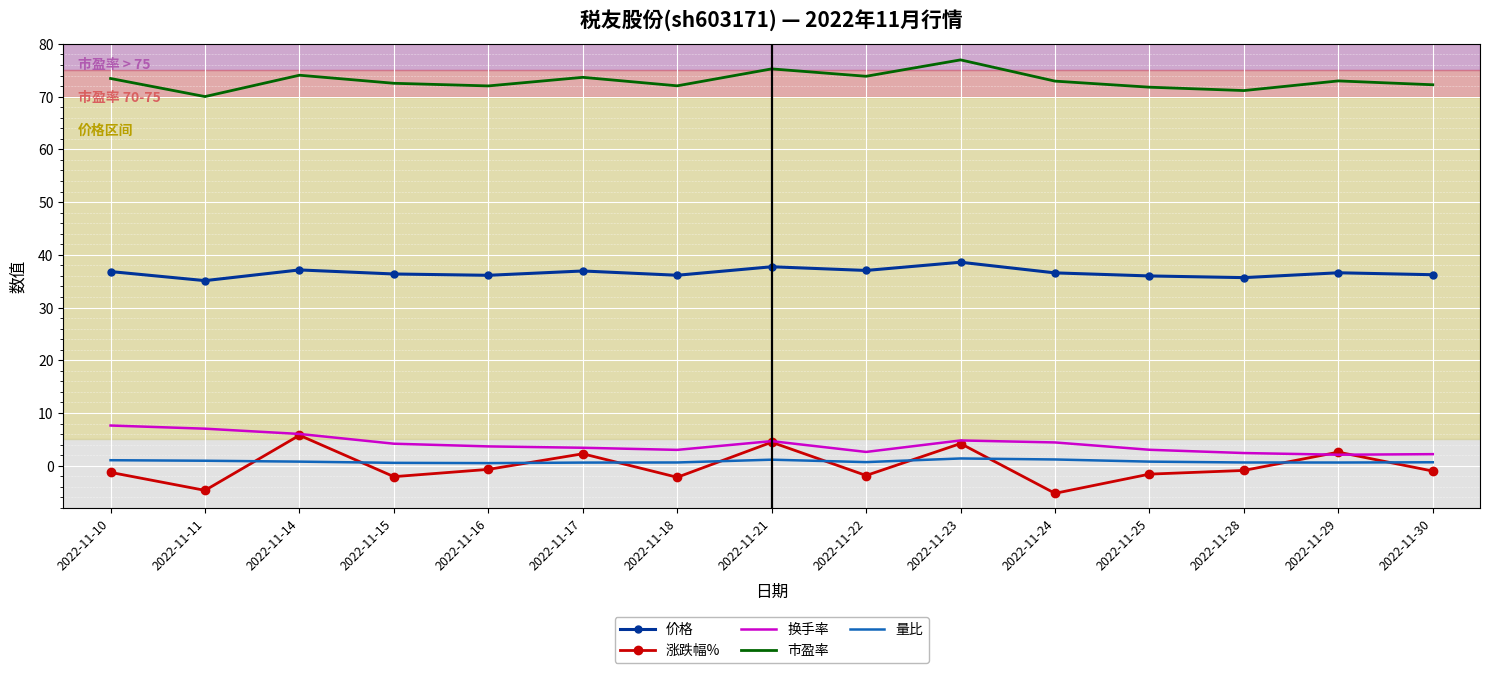

Which series has the largest total across all categories?

市盈率